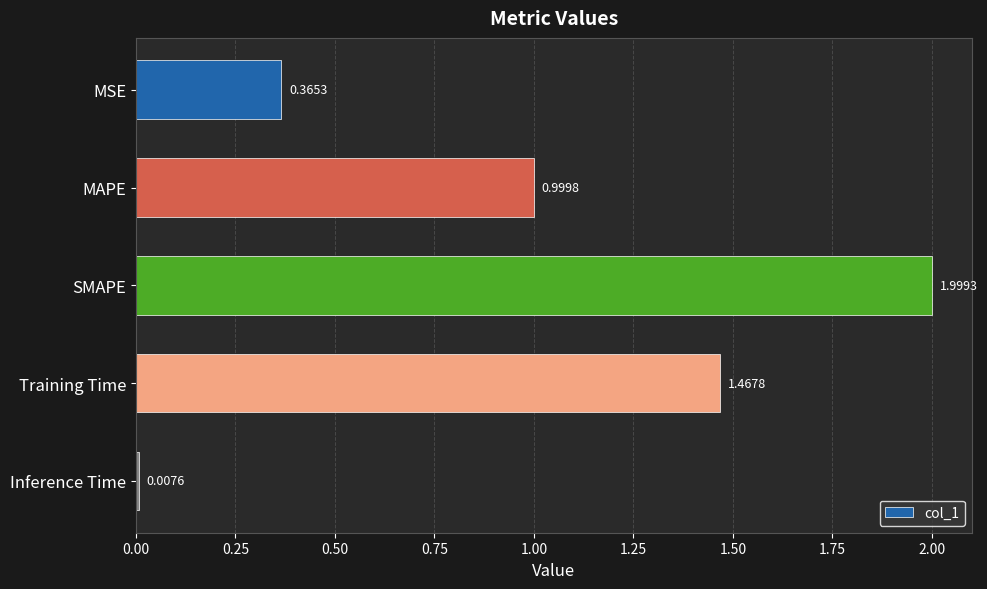

What is the difference between the values at MSE and SMAPE?

1.6